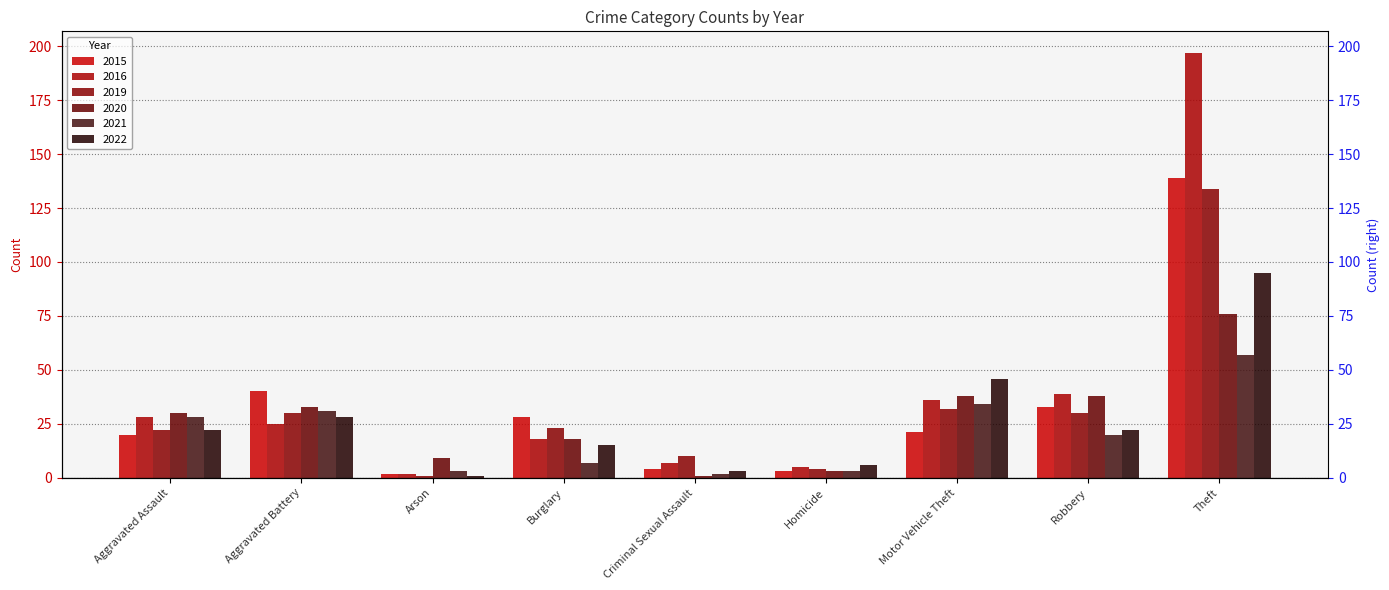

What is the total value across all series at Arson?

18